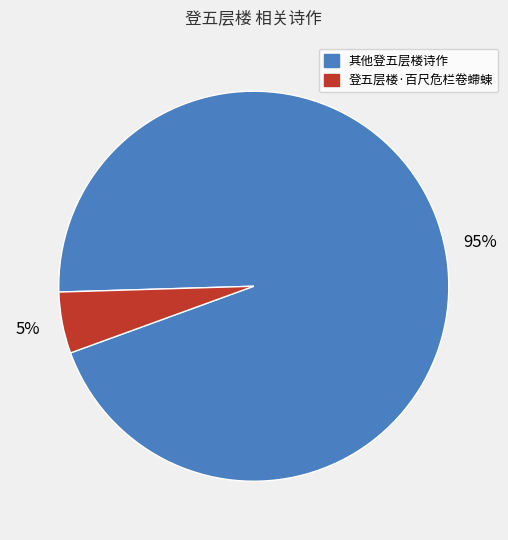

Is there a majority slice in this chart?

Yes